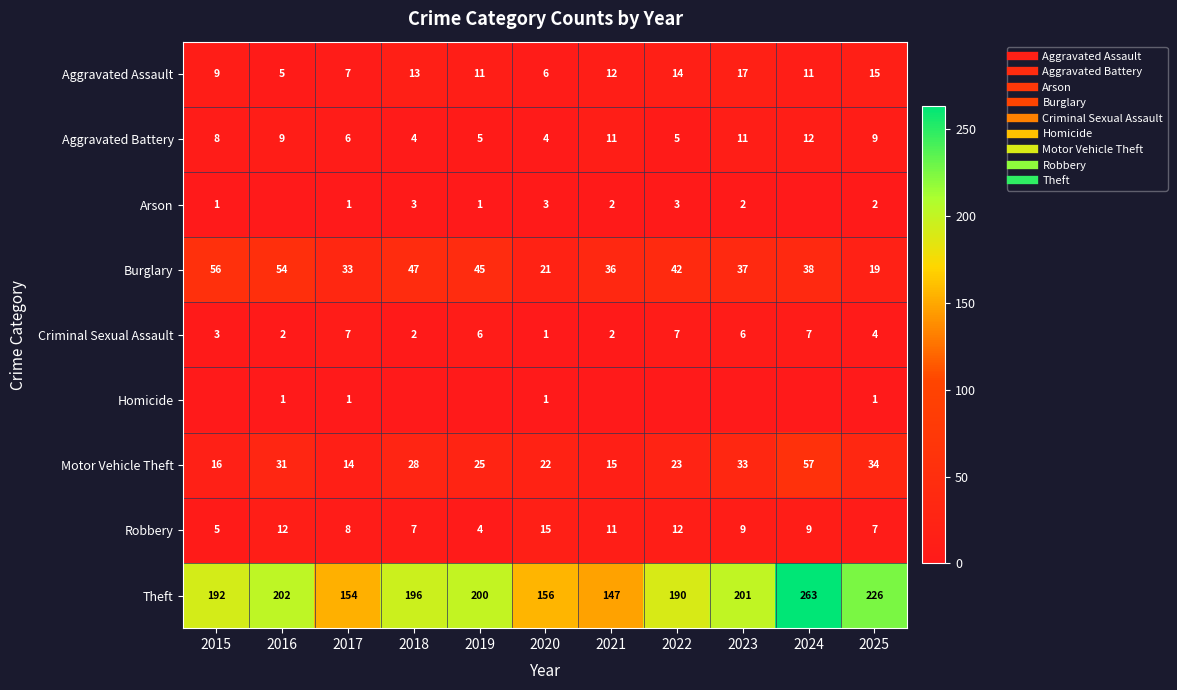

What is the approximate value of Motor Vehicle Theft at 2024, to the nearest 5?

55